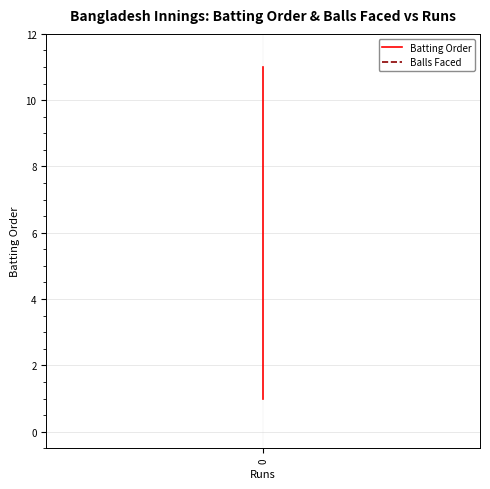

The Balls Faced series shows 0 at 9. True or false?

True